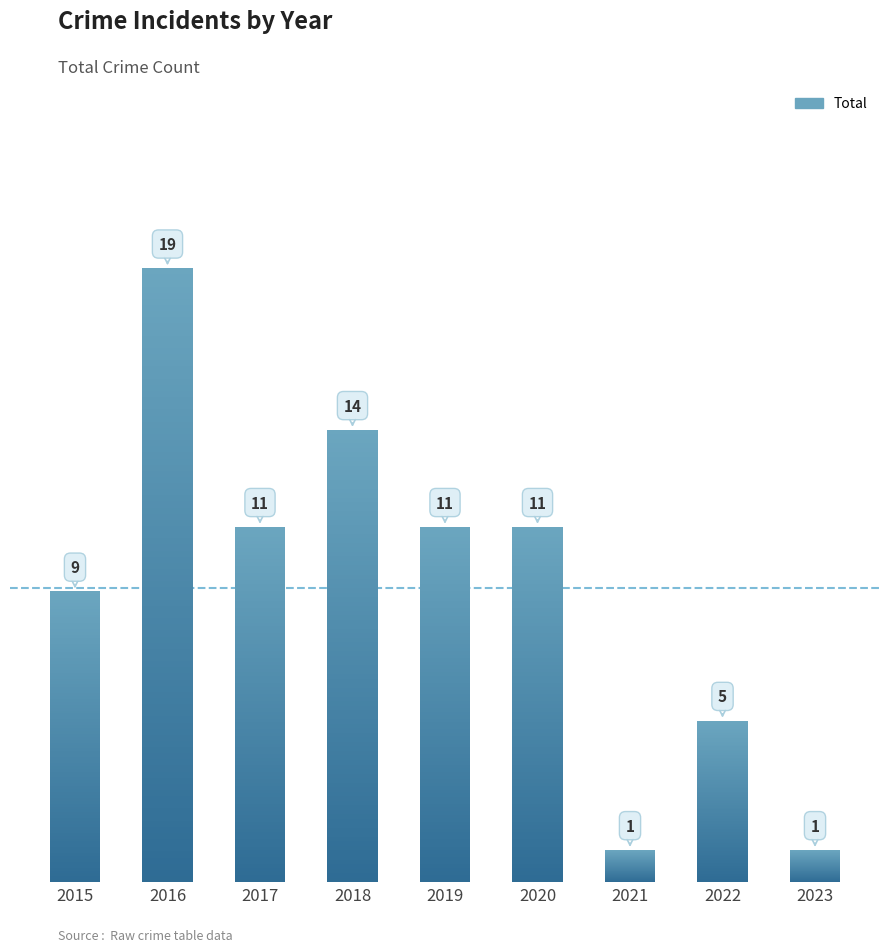

What is the difference between the maximum and minimum values?

18